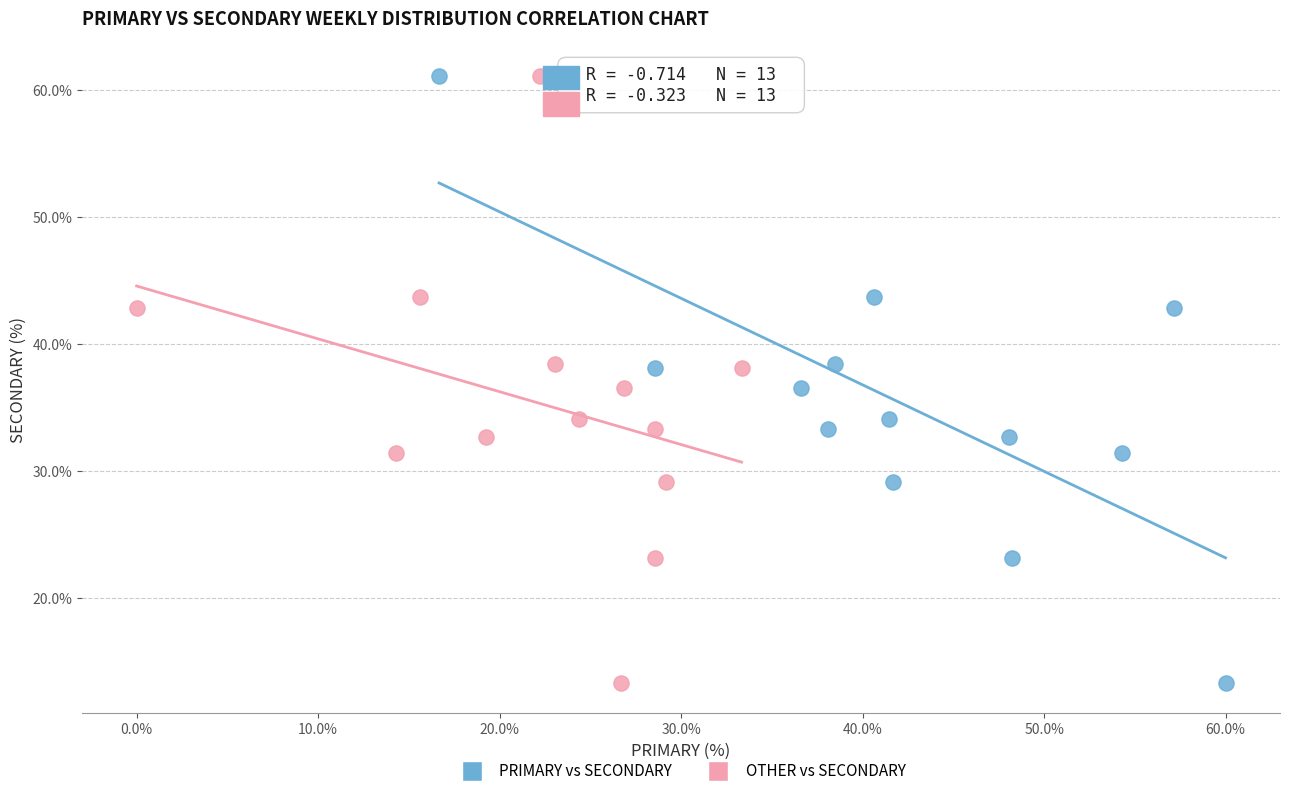

What are all the series names shown in the legend?

PRIMARY vs SECONDARY, OTHER vs SECONDARY